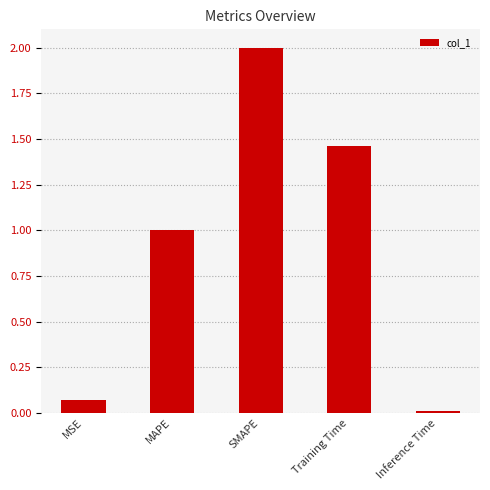

What is the sum of all values?

4.5